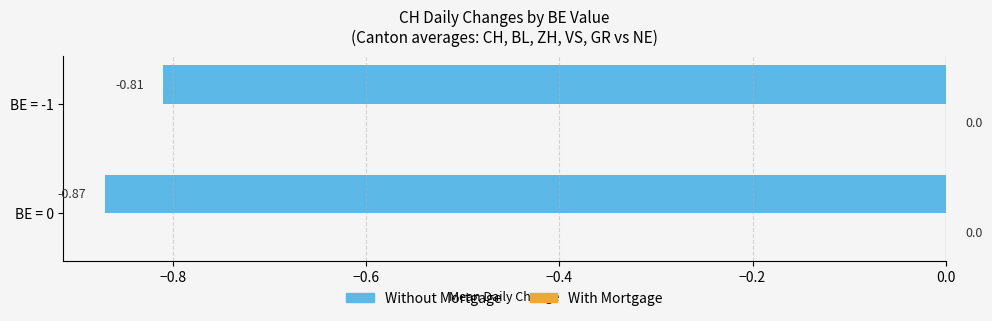

What is the change in value from BE = 0 to BE = -1?

+0.1